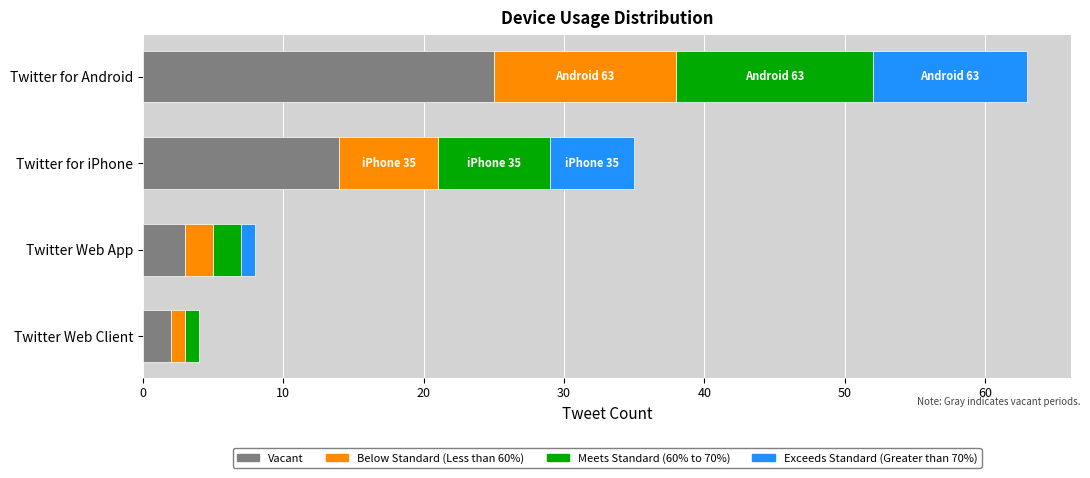

At which category is the sum across all series the highest?

Twitter for Android